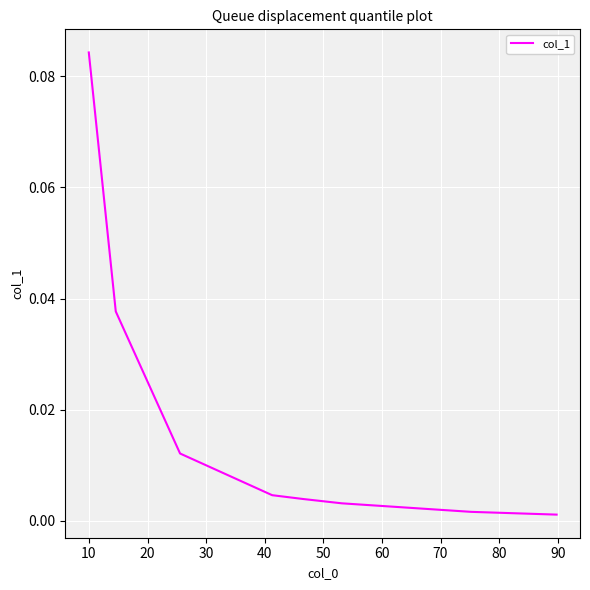

True or false: the data has more than 2 interior local peaks.

False